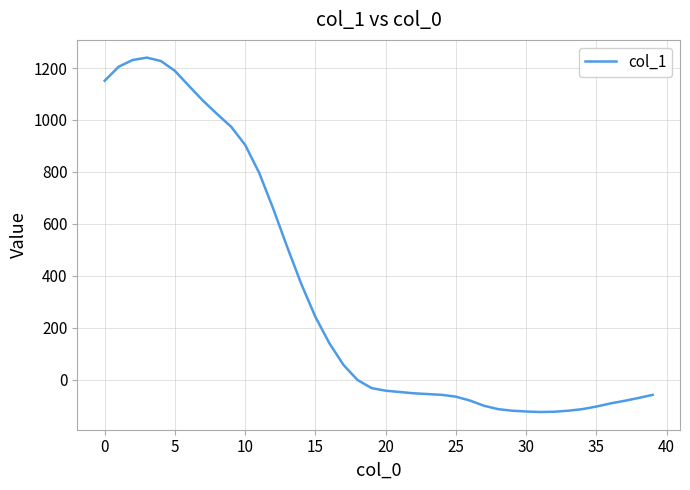

What is the difference between the maximum and minimum values?

1364